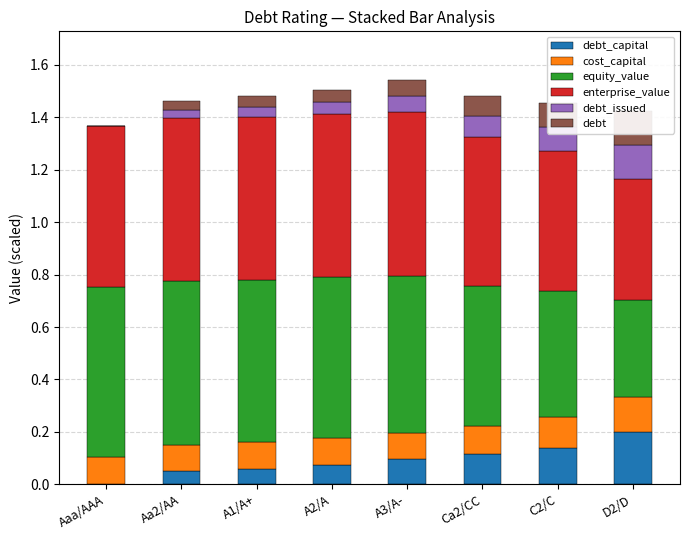

Between A2/A and A3/A-, which series saw the biggest shift?

debt_capital